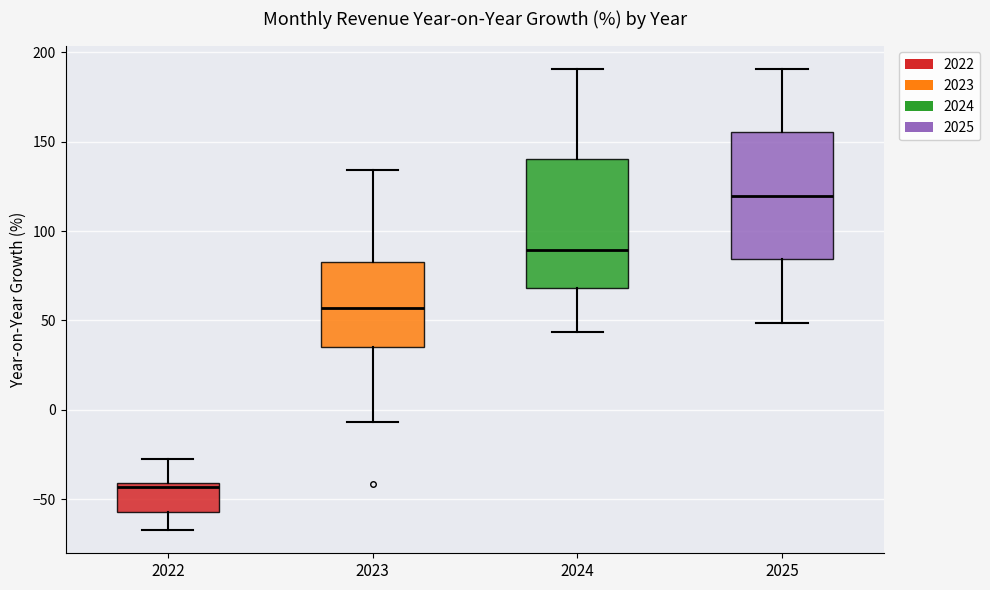

Where is the lower edge of the box at x = 2025 on the y-axis? The values are not printed on the chart, so give them approximately, as read against the axis.

85